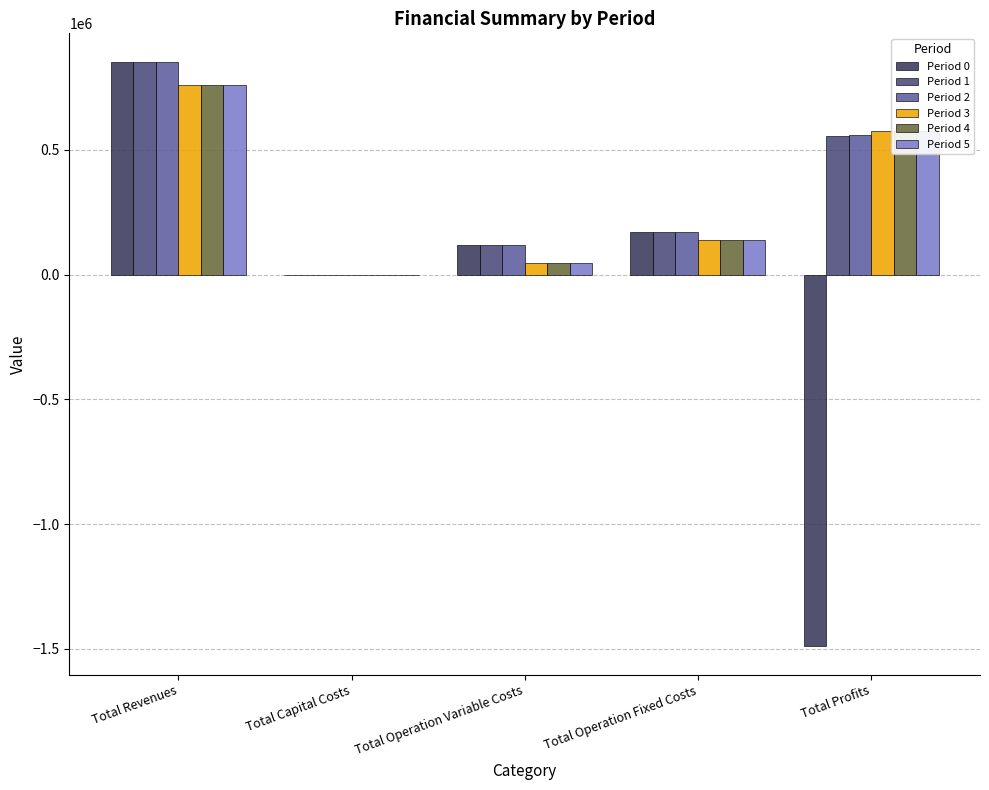

Are the bars grouped side by side (vs. stacked)?

Yes